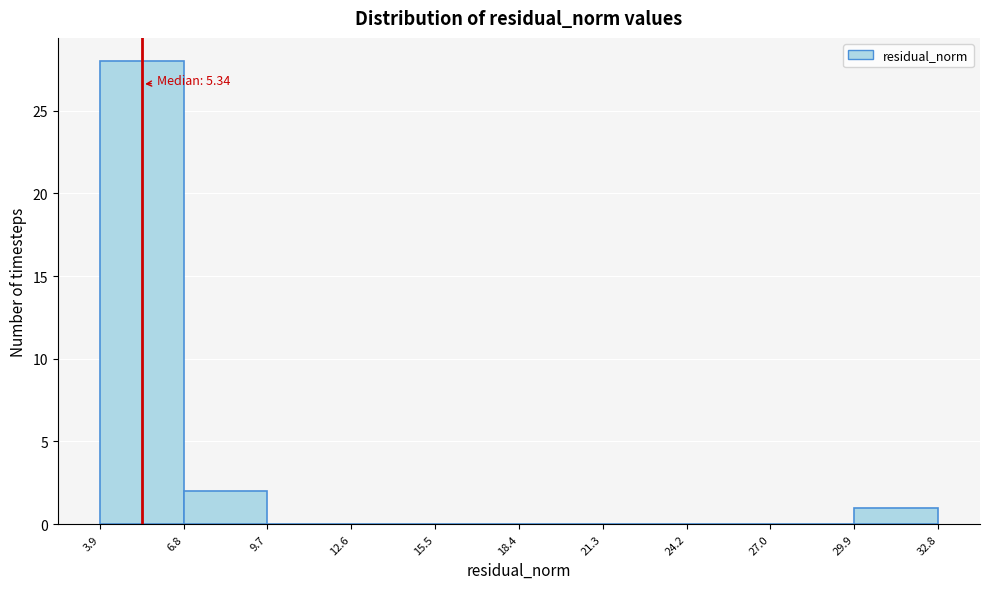

Over which range of the x-axis is the bar tallest?

3.9 to 6.8